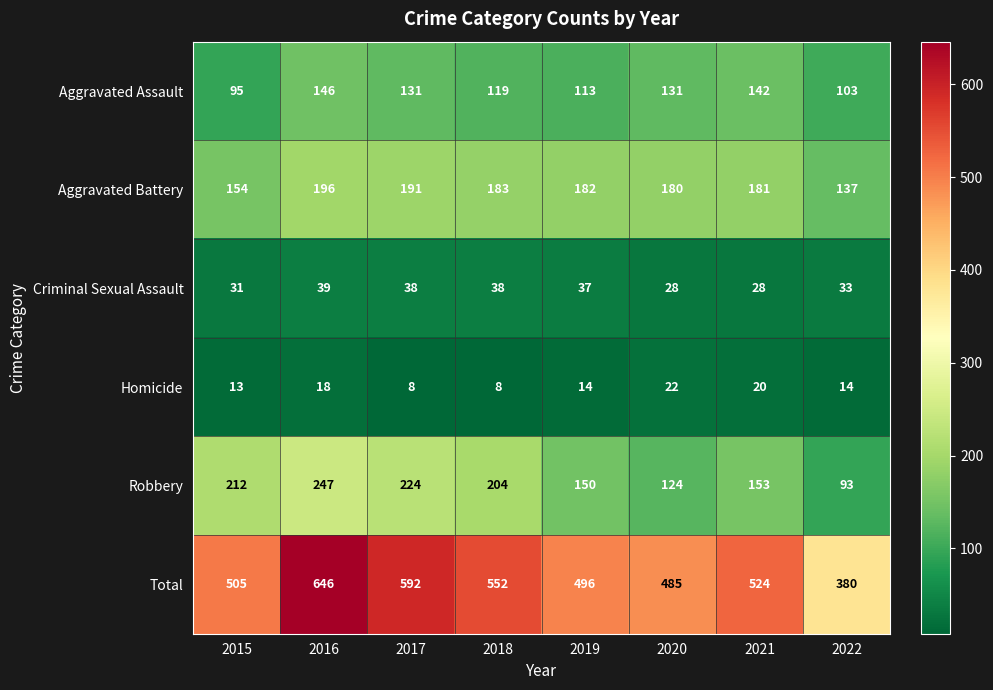

Which category has the highest value across all series?

2016